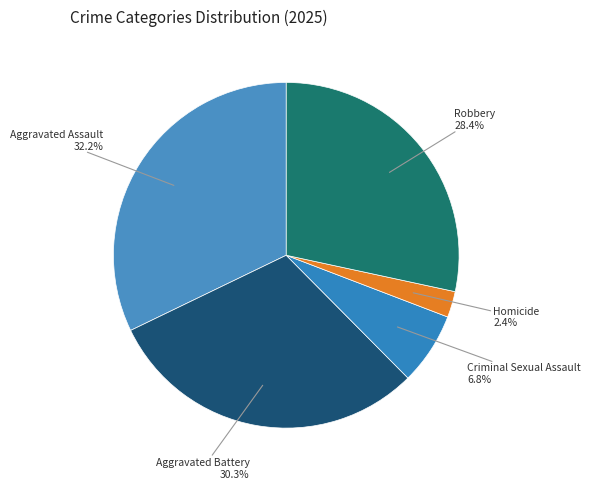

How many segments does this pie chart have?

5